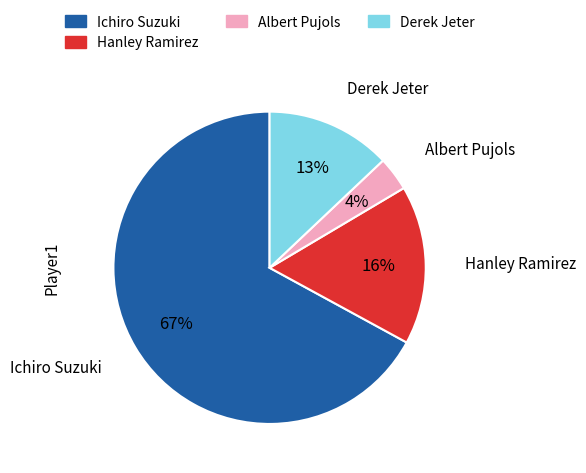

Does Hanley Ramirez represent more than half of the total?

No